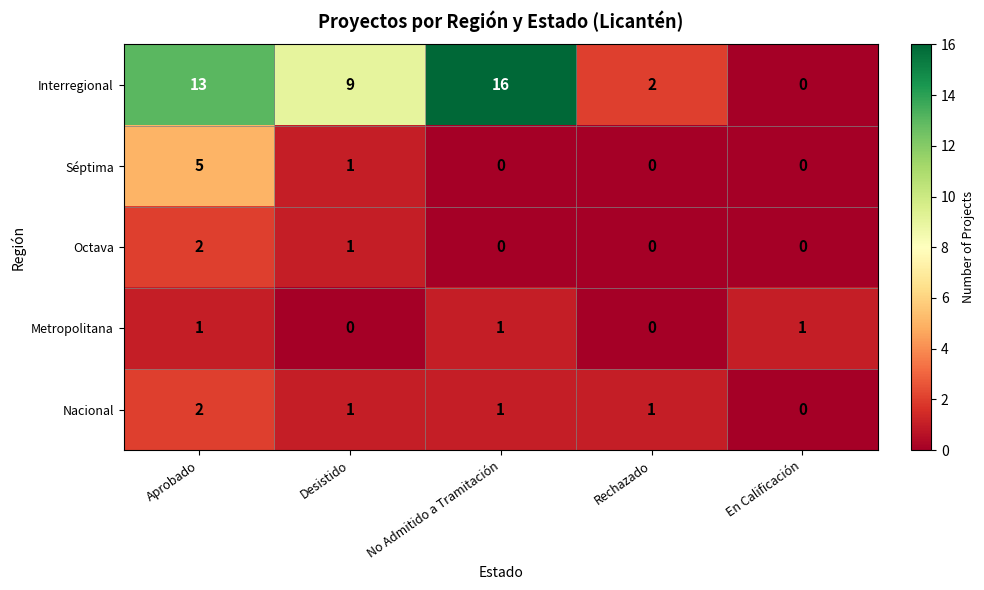

How many values in Nacional are above zero?

4